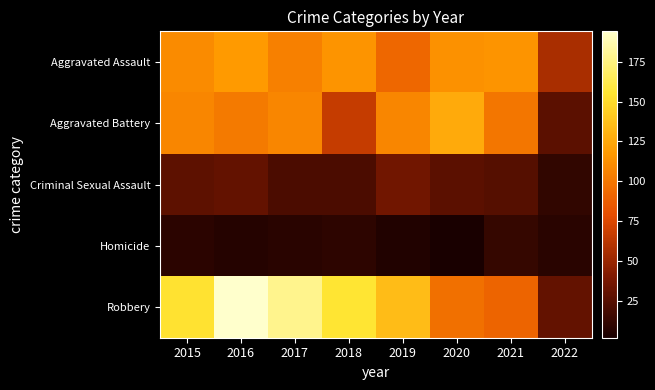

Count the number of data series in this chart.

5